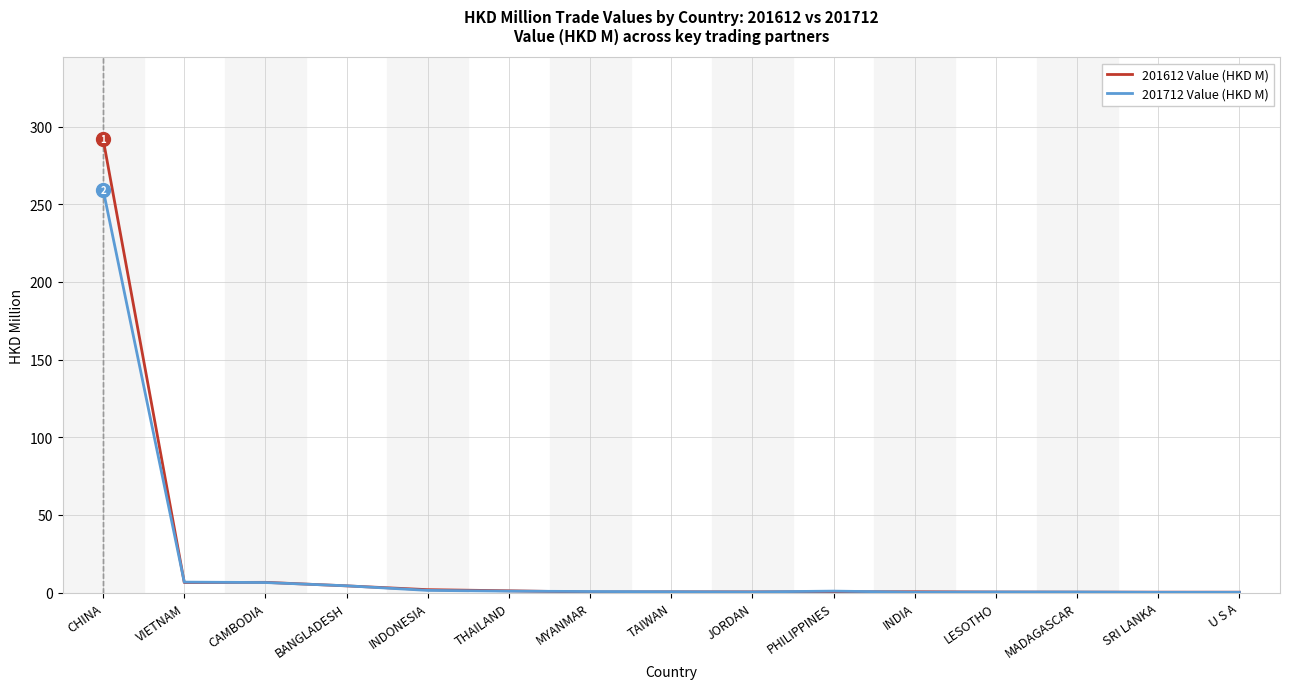

What is the sum of all 201712 Value (HKD M) values?

283.0